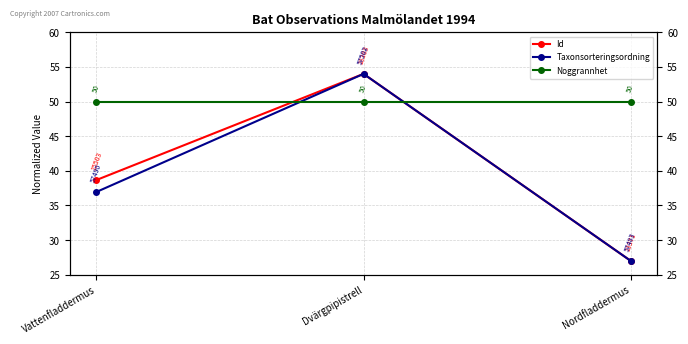

What position from the right is Nordfladdermus?

1